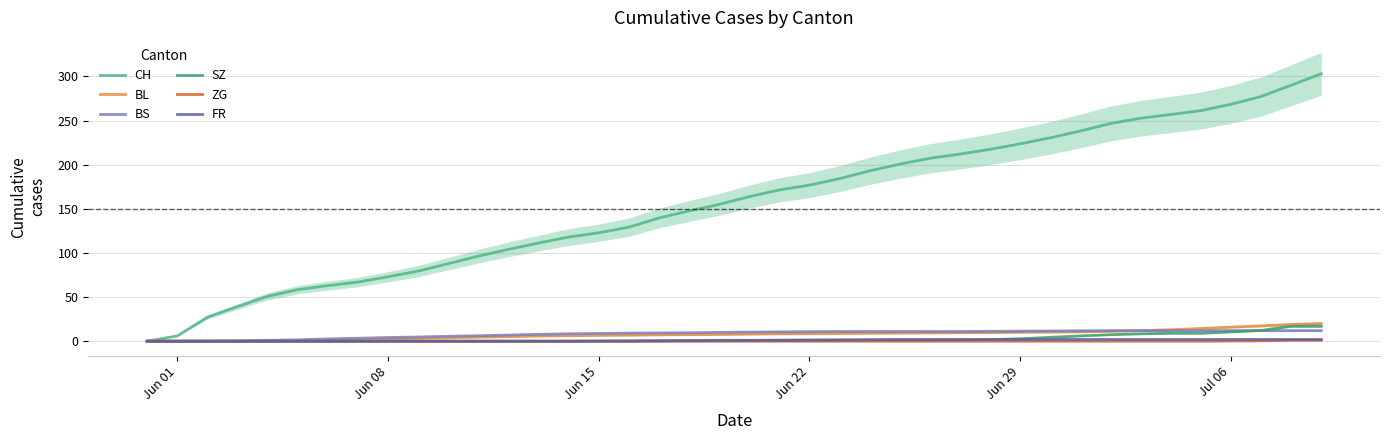

Which series has the widest spread of values?

CH